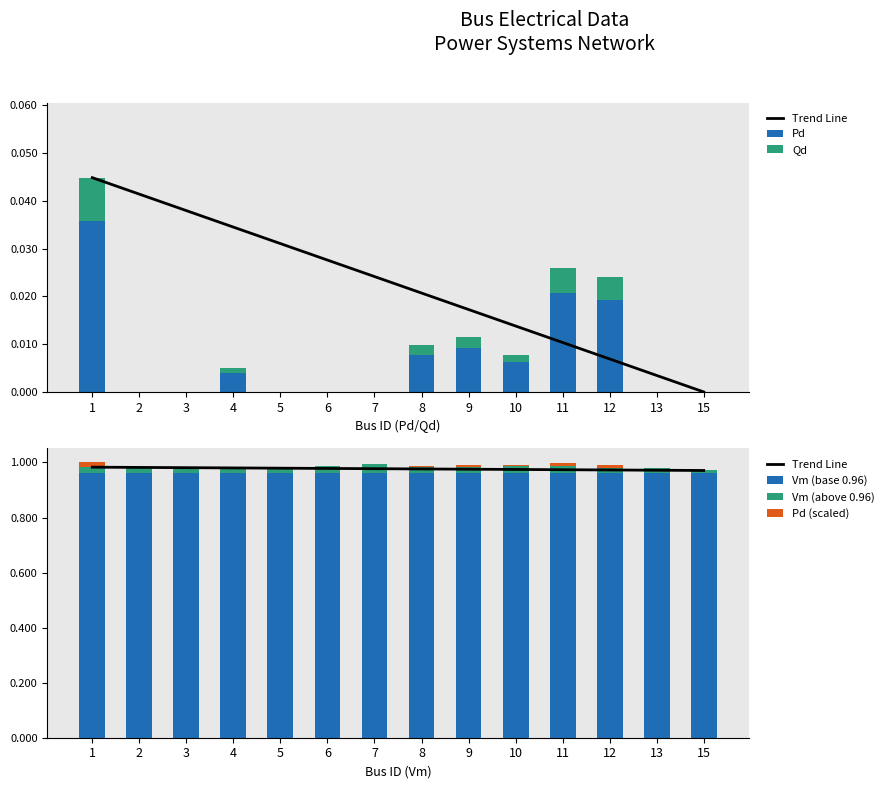

Reading left to right, transcribe all the data shown in this chart.

Trend Line: 1=1.0	2=1.0	3=1.0	4=1.0	5=1.0	6=1.0	7=1.0	8=1.0	9=1.0	10=1.0	11=1.0	12=1.0	13=1.0	15=1.0
Pd: 1=0.0	2=0.0	3=0.0	4=0.0	5=0.0	6=0.0	7=0.0	8=0.0	9=0.0	10=0.0	11=0.0	12=0.0	13=0.0	15=0.0
Qd: 1=0.0	2=0.0	3=0.0	4=0.0	5=0.0	6=0.0	7=0.0	8=0.0	9=0.0	10=0.0	11=0.0	12=0.0	13=0.0	15=0.0
Vm (base 0.96): 1=1.0	2=1.0	3=1.0	4=1.0	5=1.0	6=1.0	7=1.0	8=1.0	9=1.0	10=1.0	11=1.0	12=1.0	13=1.0	15=1.0
Vm (above 0.96): 1=0.0	2=0.0	3=0.0	4=0.0	5=0.0	6=0.0	7=0.0	8=0.0	9=0.0	10=0.0	11=0.0	12=0.0	13=0.0	15=0.0
Pd (scaled): 1=0.0	2=0.0	3=0.0	4=0.0	5=0.0	6=0.0	7=0.0	8=0.0	9=0.0	10=0.0	11=0.0	12=0.0	13=0.0	15=0.0